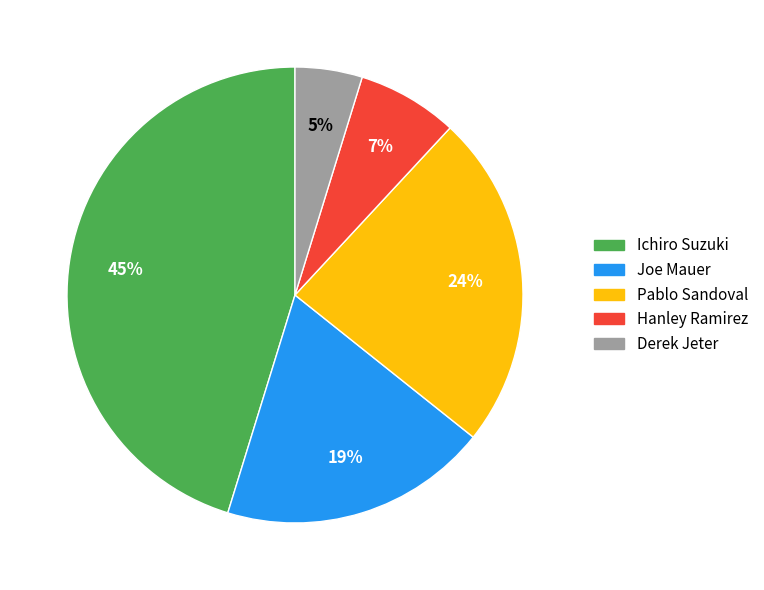

Which slice is the largest?

Ichiro Suzuki